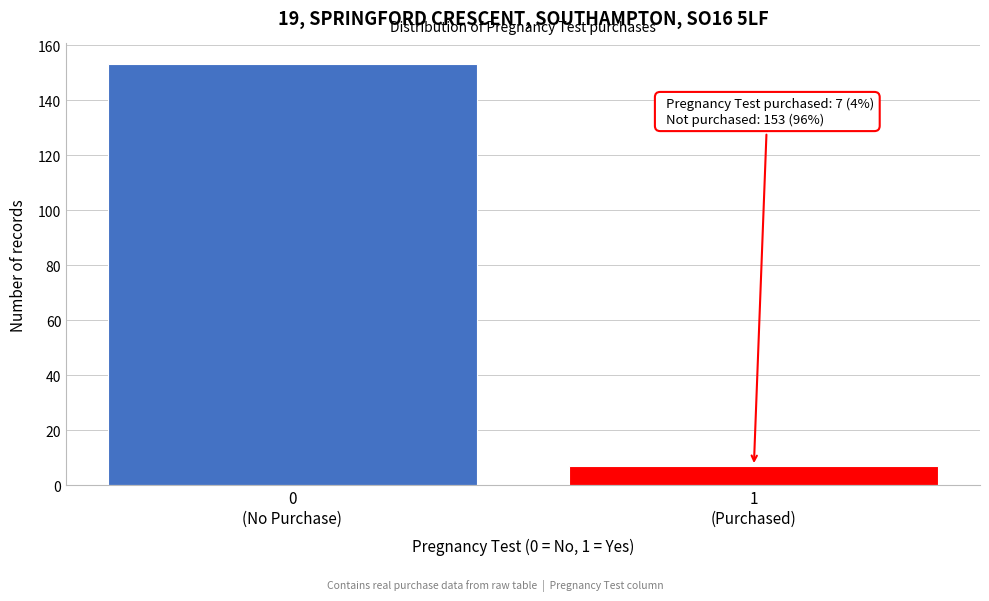

Reading left to right, list all the values displayed in this chart.

153	7